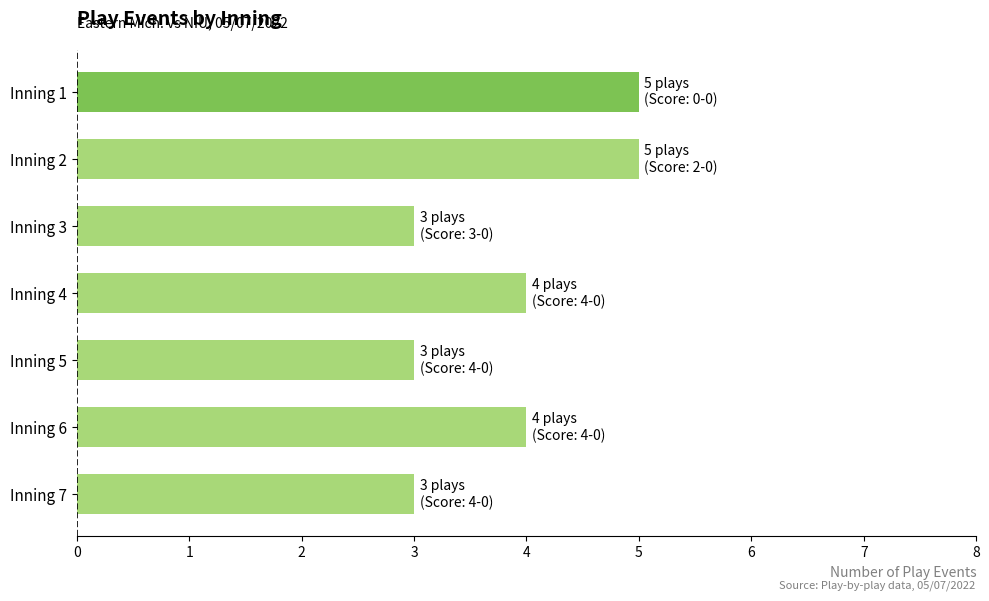

Approximately how many times larger is the value at Inning 6 compared to Inning 1?

0.8